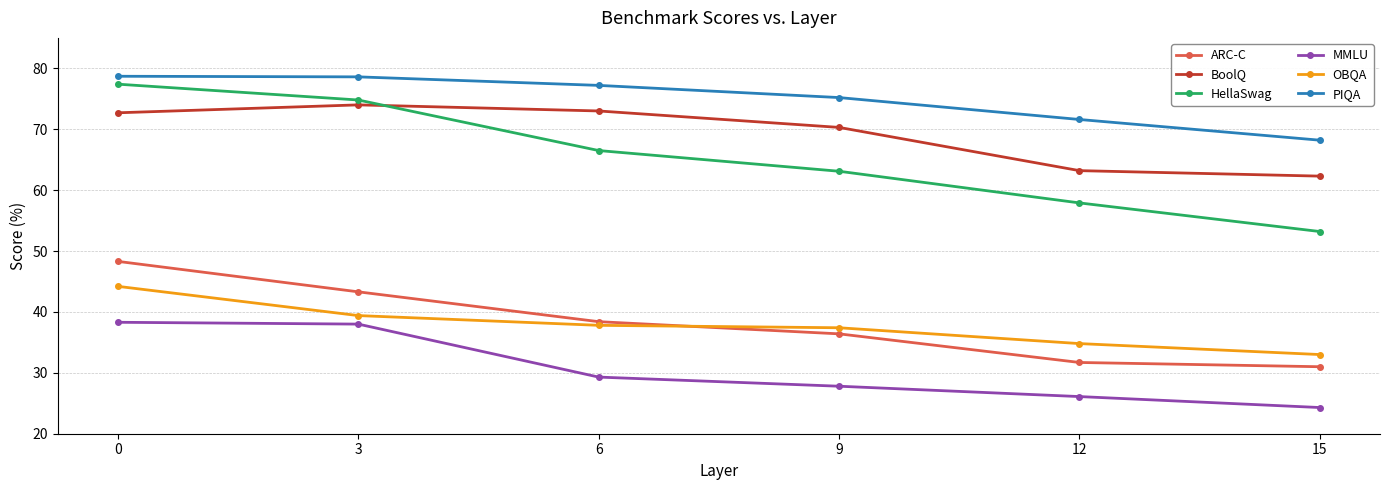

Count the number of data series in this chart.

6